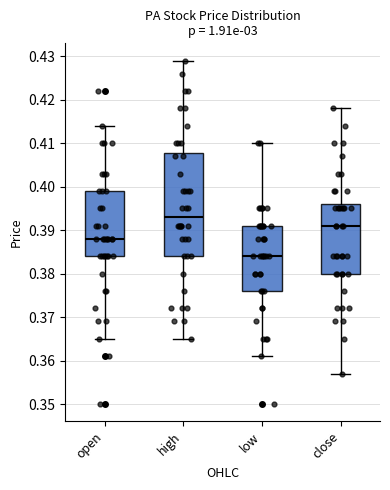

Which box has the lowest median line?

low